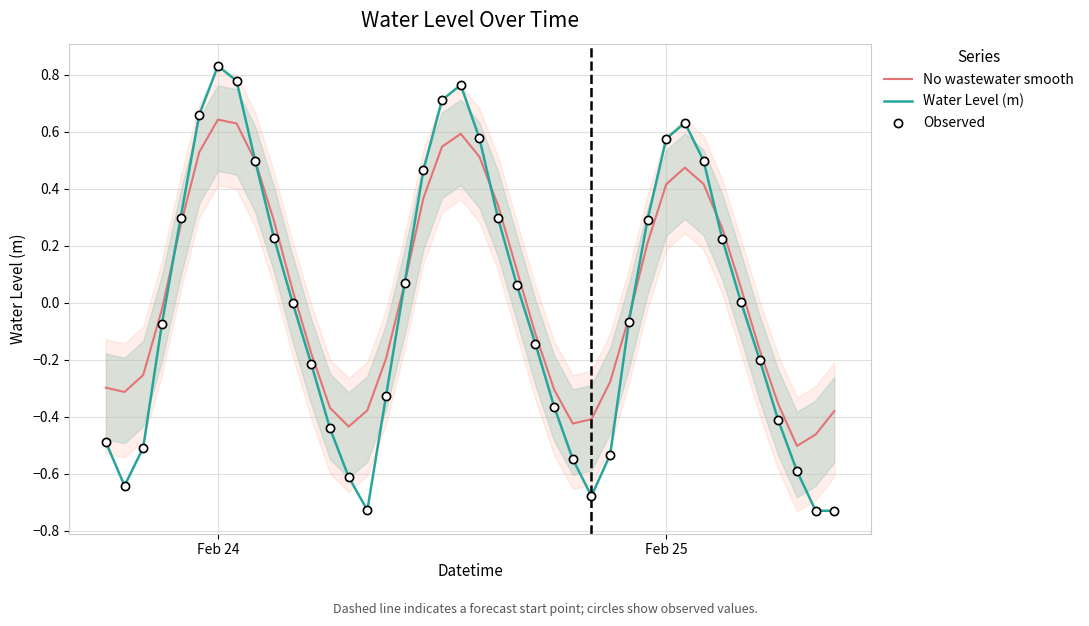

Is the value of Observed at 7 greater than the value of Water Level (m) at 4?

Yes